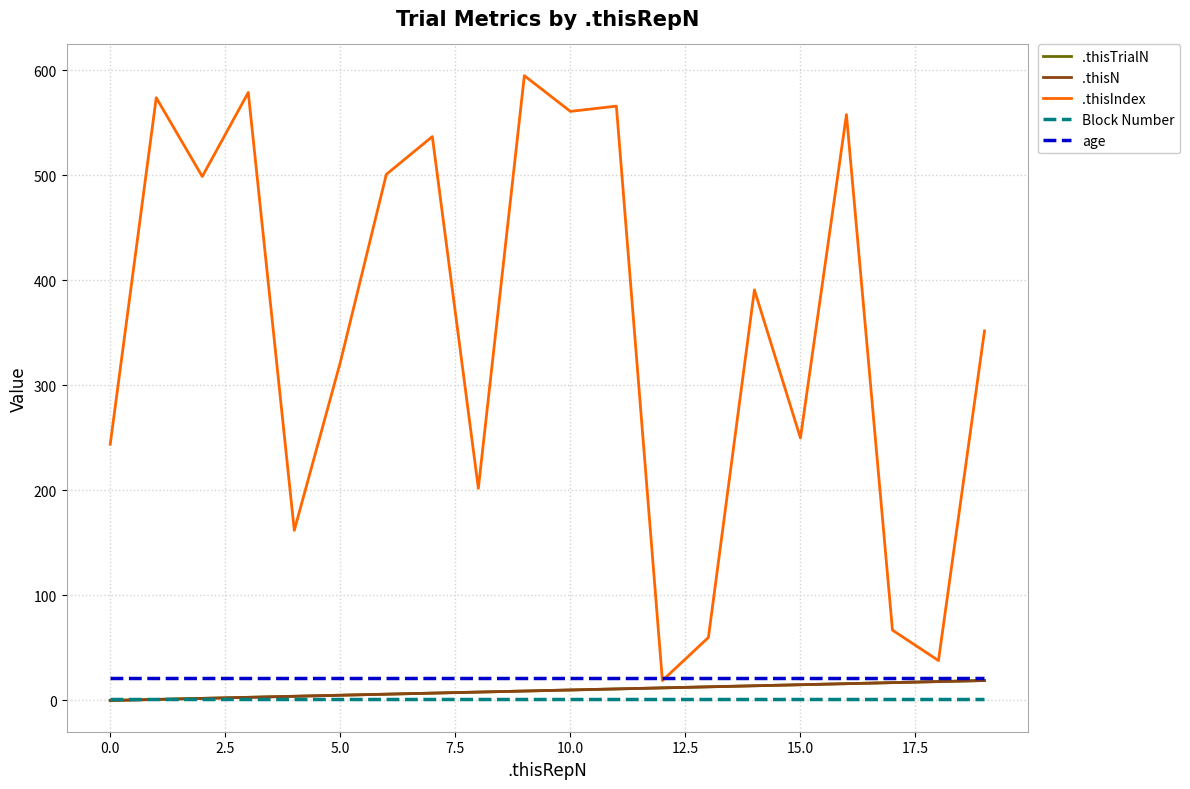

Is this an area chart (filled region under the line)?

No